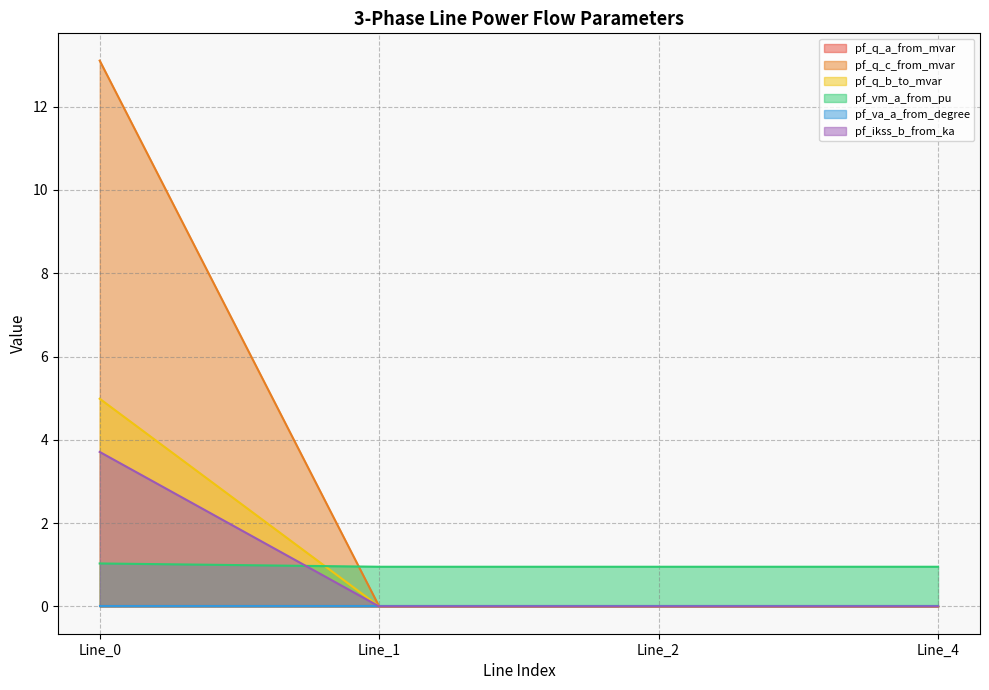

Which category has the lowest value across all series?

Line_1